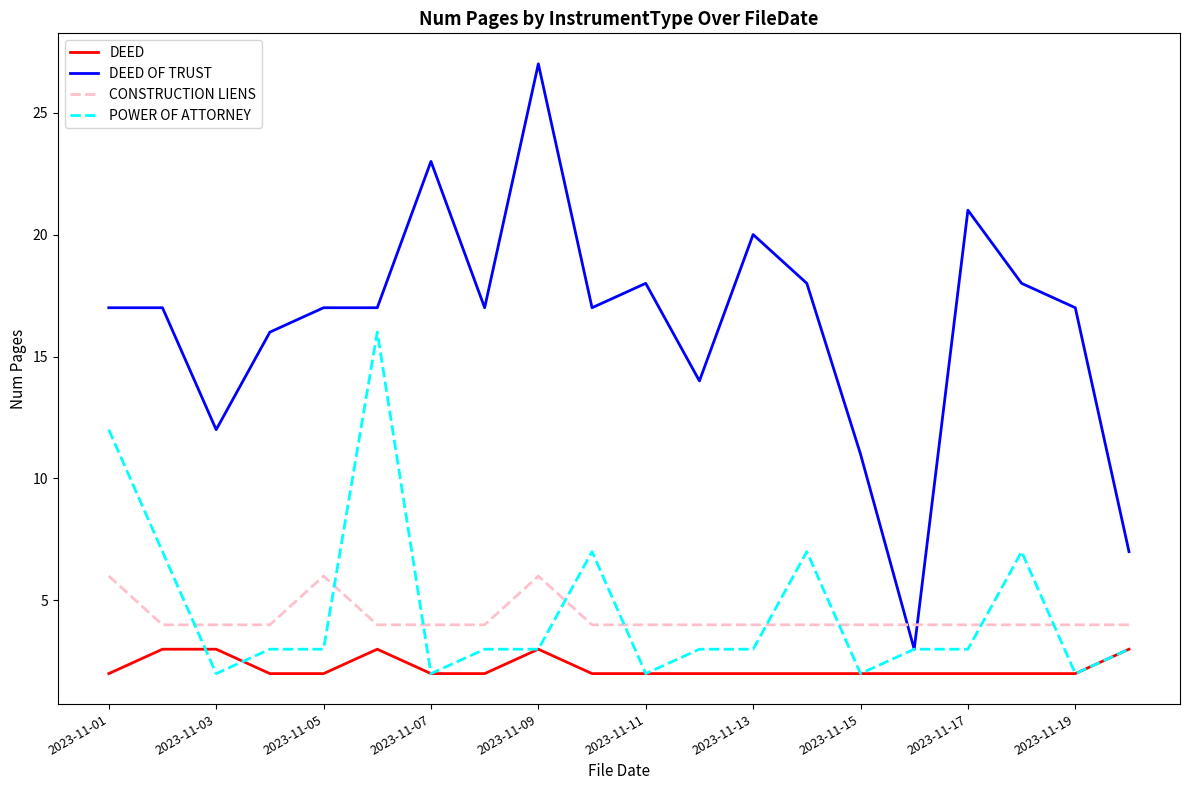

Rank the series by their maximum value, from highest to lowest.

DEED OF TRUST, POWER OF ATTORNEY, CONSTRUCTION LIENS, DEED